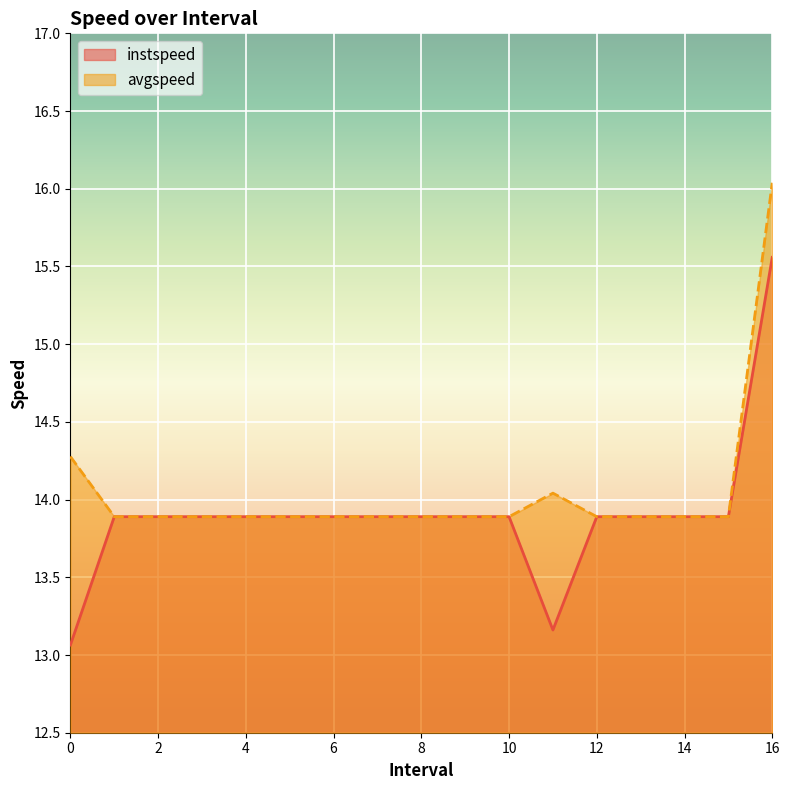

Which series has the largest total across all categories?

avgspeed